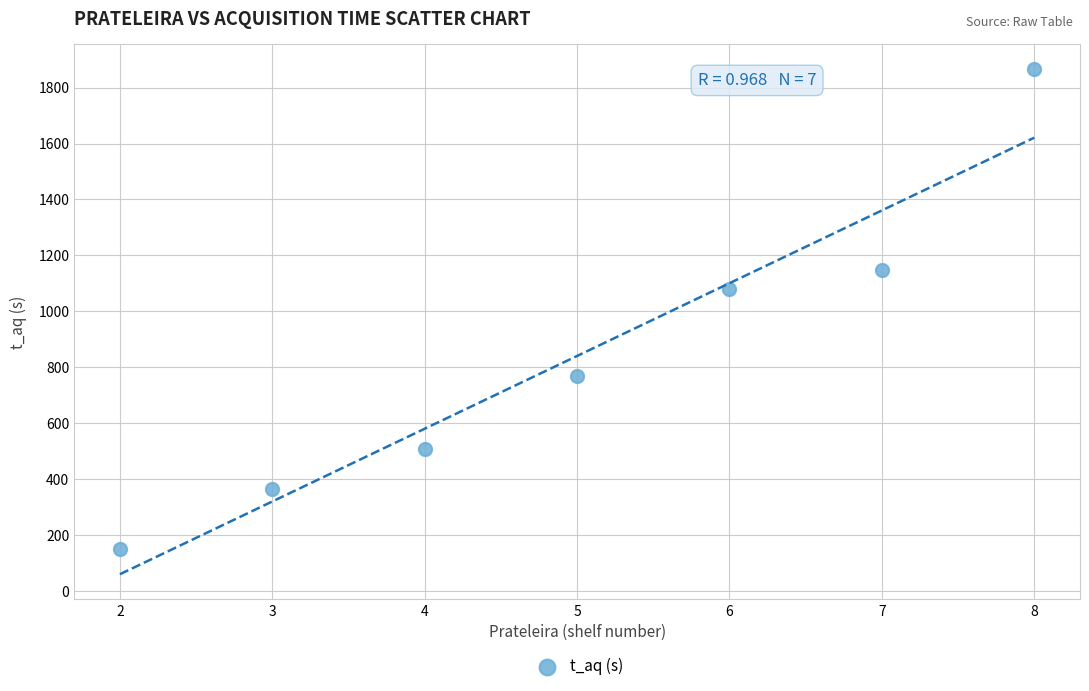

What is the range of Y values (max minus min)?

1715